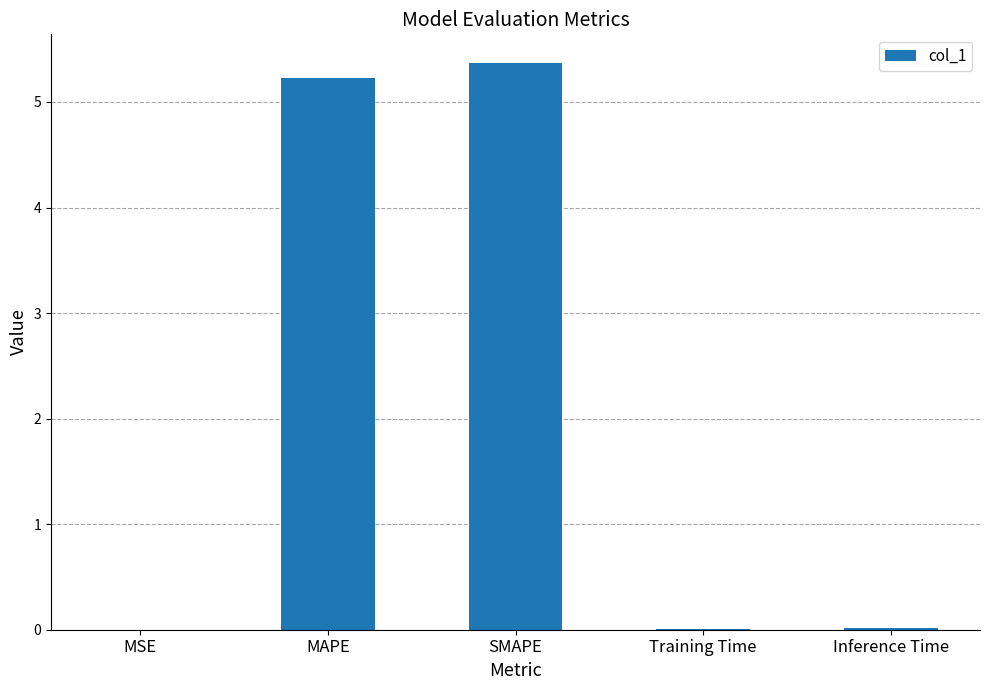

What is the maximum value shown in the chart?

5.4